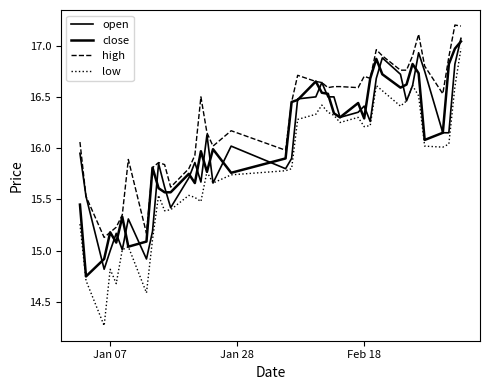

Rank the series by their maximum value, from highest to lowest.

high, open, close, low